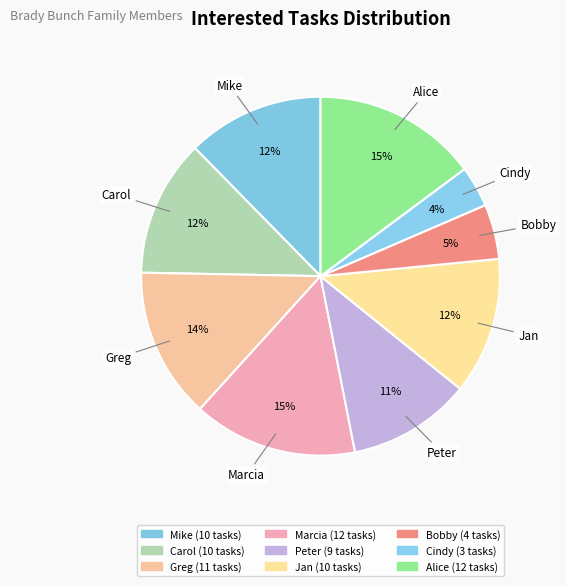

To the nearest percent, what percentage of the pie is Jan?

12%